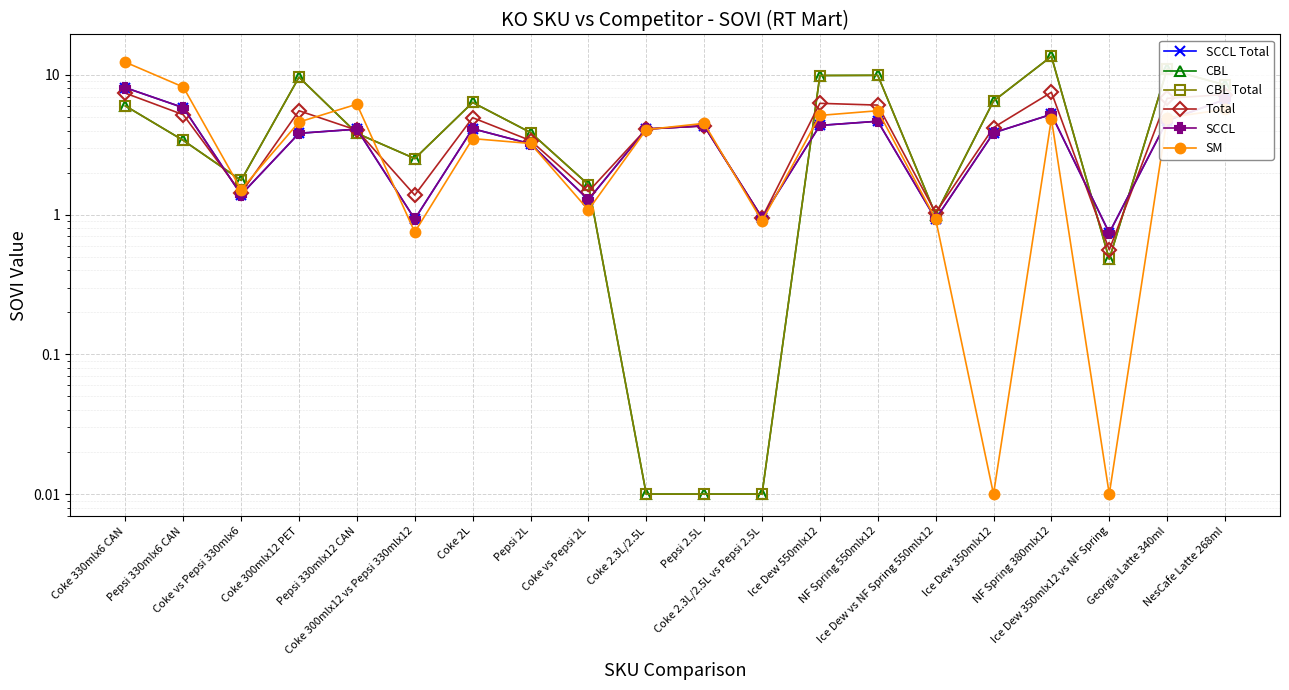

At how many categories does at least one series exceed 11?

2